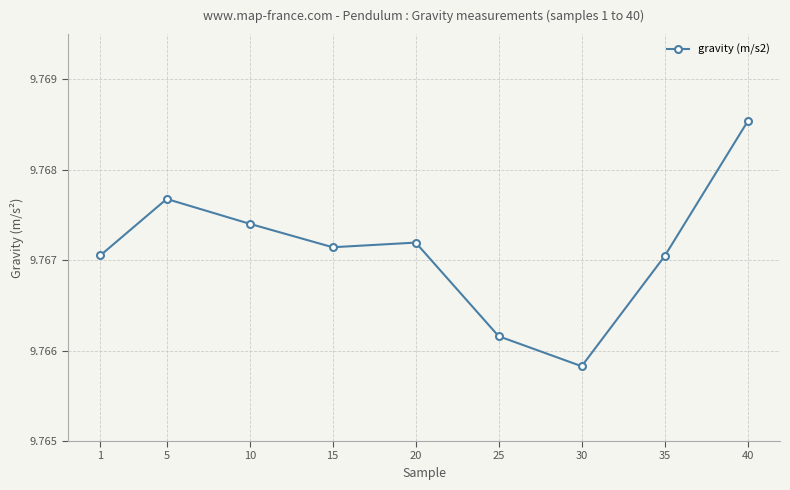

Approximately how many times larger is the value at 10 compared to 35?

1.0